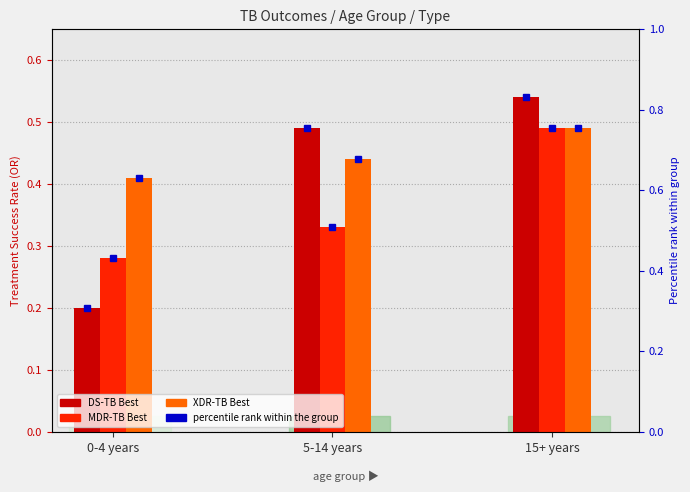

The MDR-TB Best percentile series shows 0.3 at 15+ years. True or false?

False